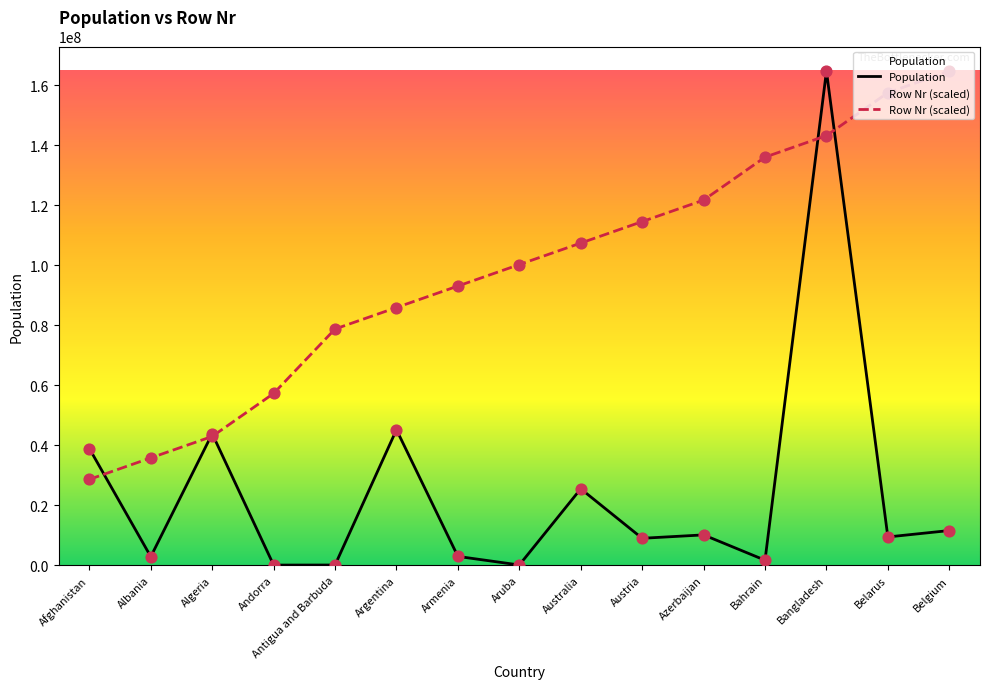

What is the total value across all series at Albania?

38679836.8